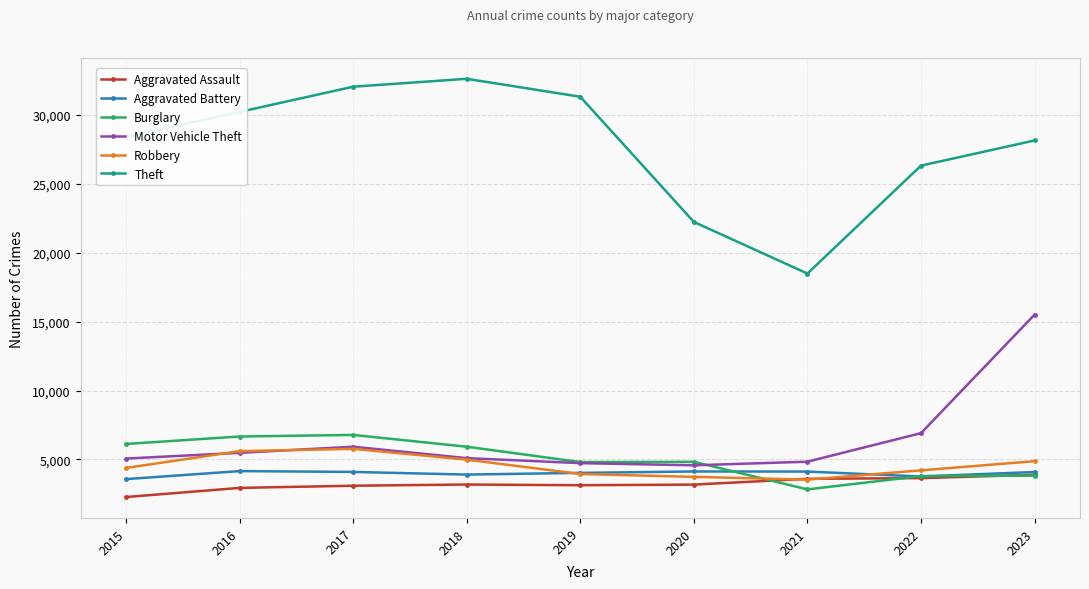

What is the spread (max minus min) of values at 2019?

28202